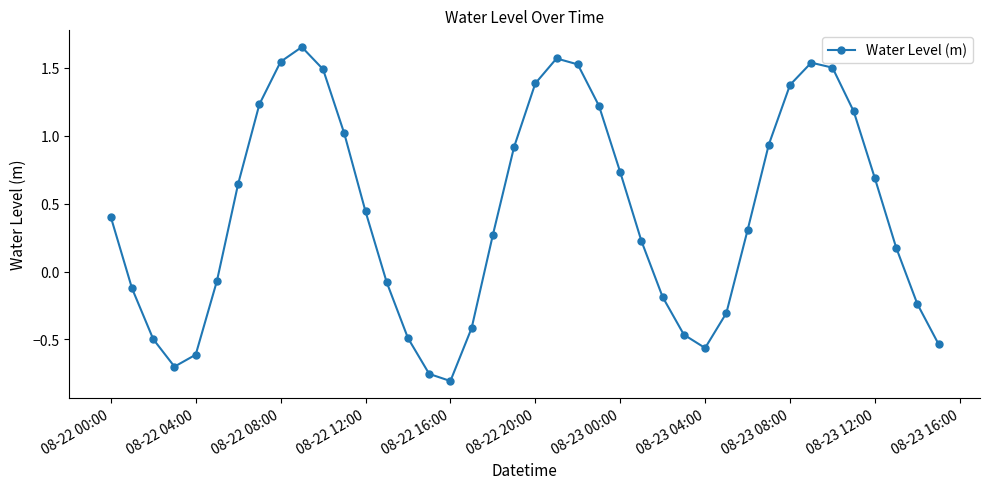

True or false: the data has more than 1 interior local peaks.

True